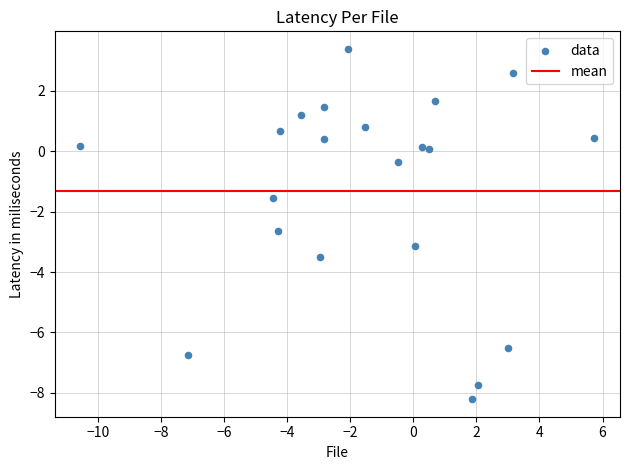

What Y value in the scatter plot is closest to -2?

-1.6